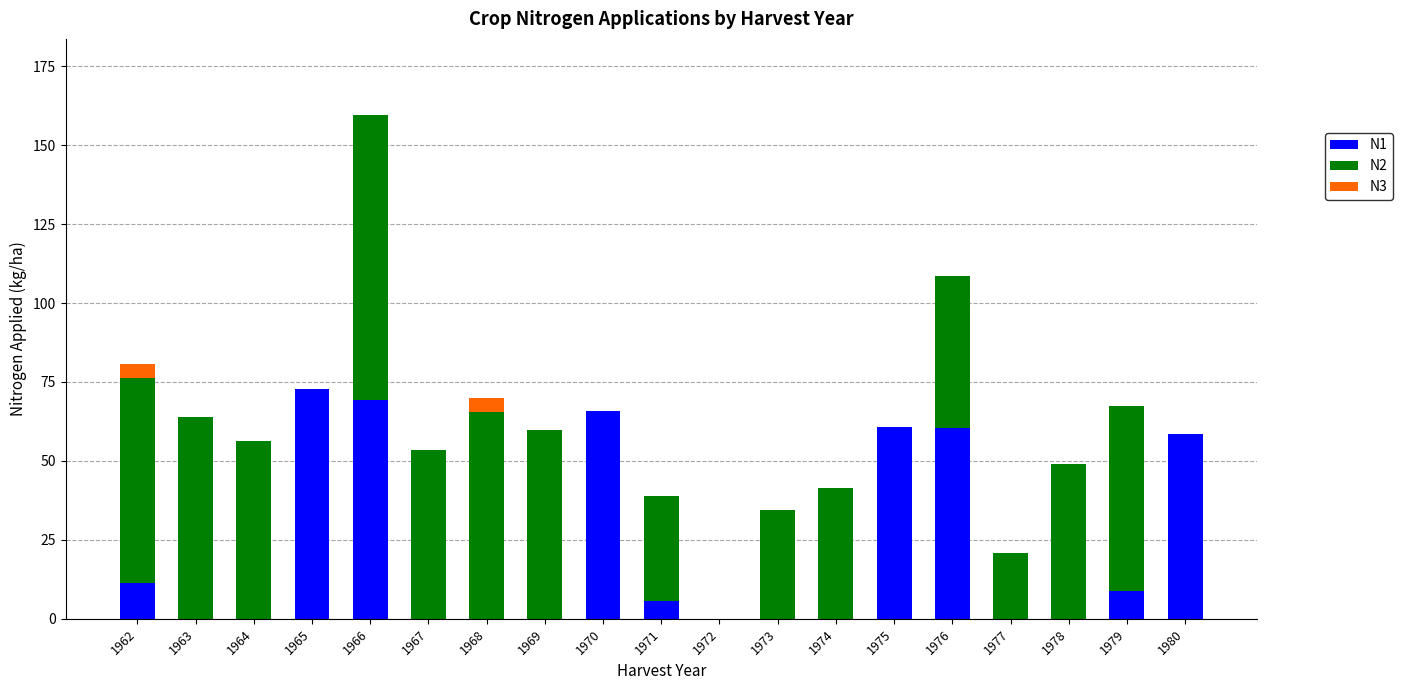

What is the maximum value for N1?

72.9